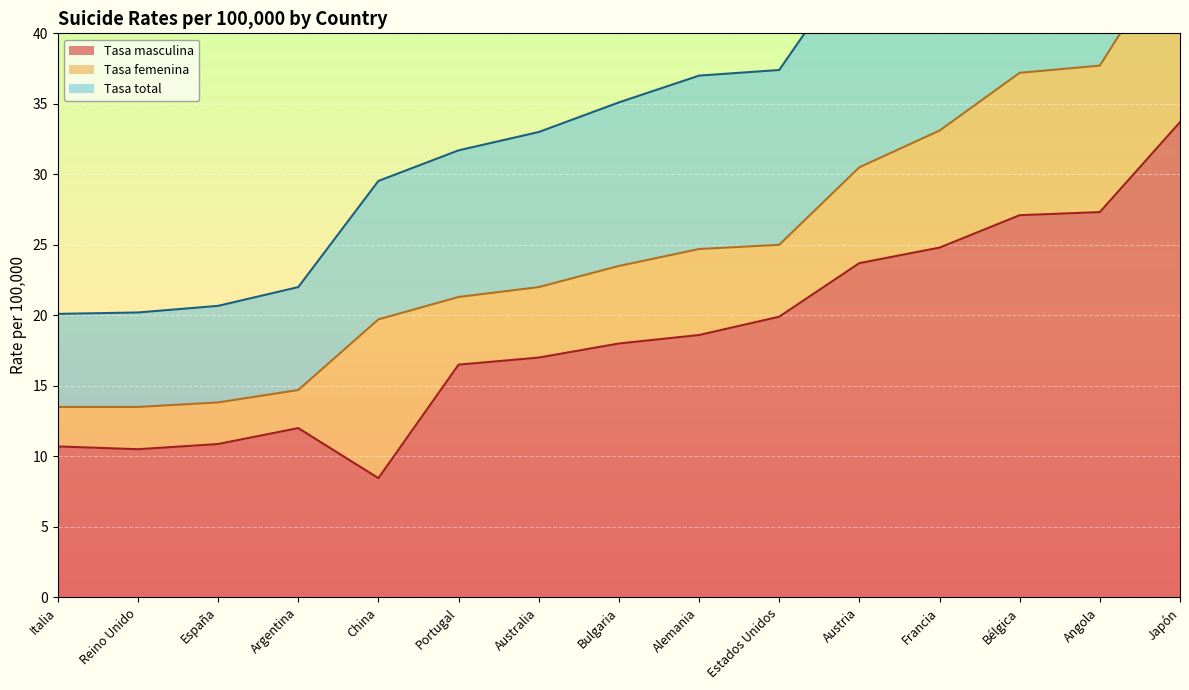

How many data points in Tasa total are less than 11?

6